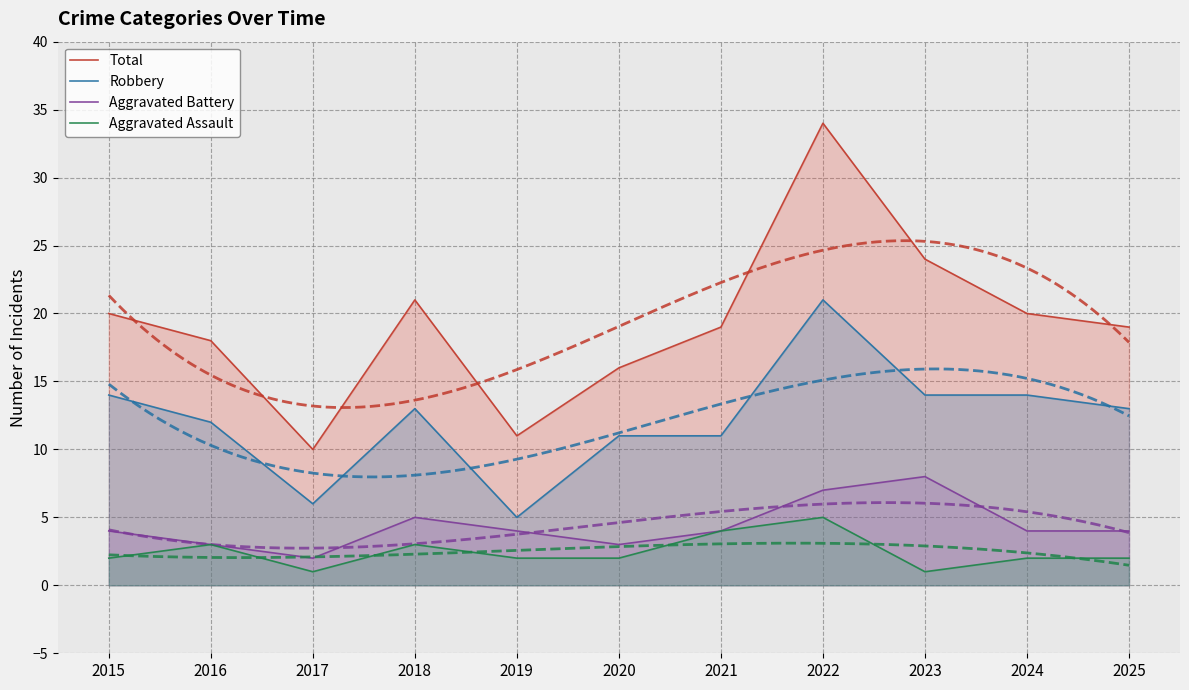

What is the value of the Robbery point at the 6th from the left?

11